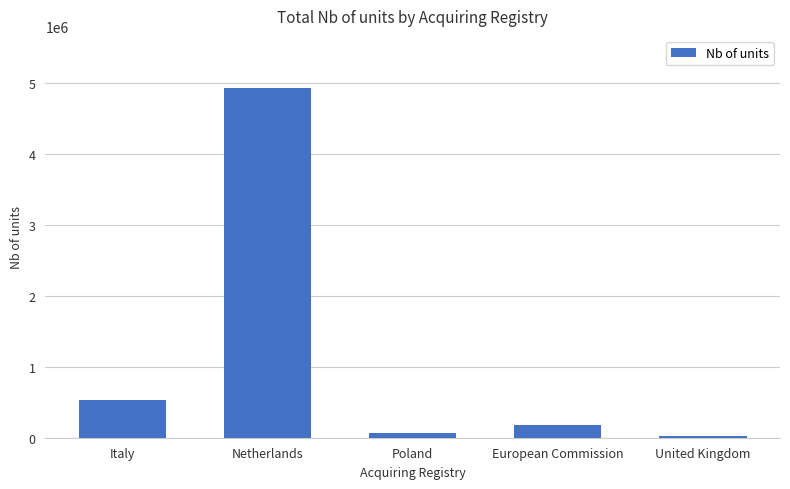

What is the approximate value at Italy?

529675